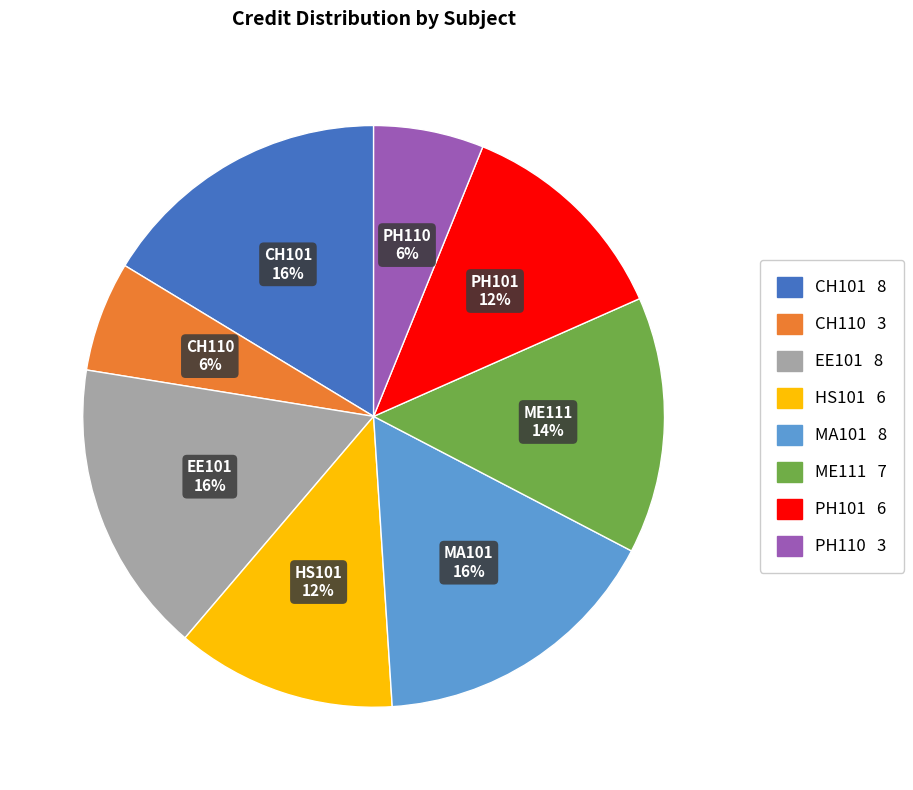

Does any single category account for the majority?

No